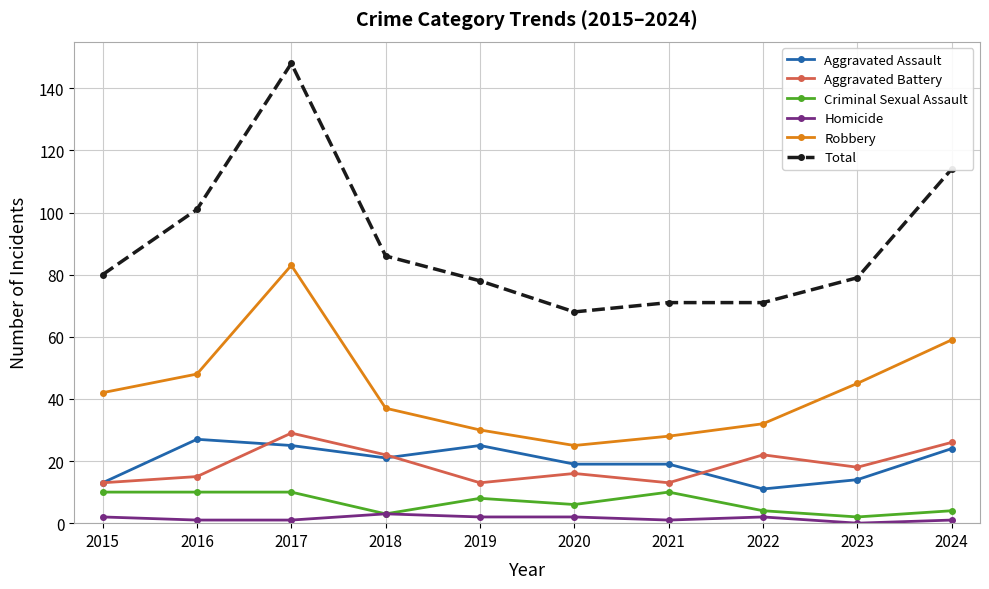

Where is Criminal Sexual Assault nearest to the value 6?

2020